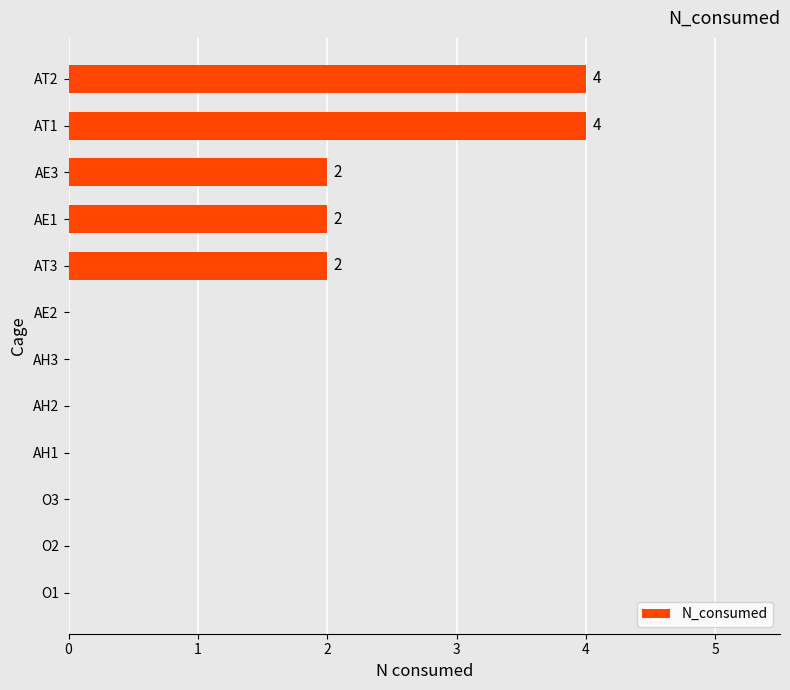

Are the bars grouped side by side (vs. stacked)?

No